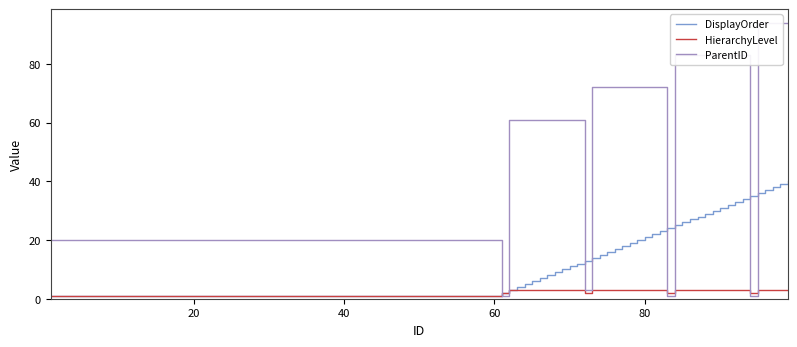

Reading right to left, what are all the values shown in this chart?

DisplayOrder: 40	39	38	37	36	35	34	33	32	31	30	29	28	27	26	25	24	23	22	21	20	19	18	17	16	15	14	13	12	11	10	9	8	7	6	5	4	3	2	1
HierarchyLevel: 3	3	3	3	3	2	3	3	3	3	3	3	3	3	3	3	2	3	3	3	3	3	3	3	3	3	3	2	3	3	3	3	3	3	3	3	3	3	2	1
ParentID: 94	94	94	94	94	1	83	83	83	83	83	83	83	83	83	83	1	72	72	72	72	72	72	72	72	72	72	3	61	61	61	61	61	61	61	61	61	61	1	20